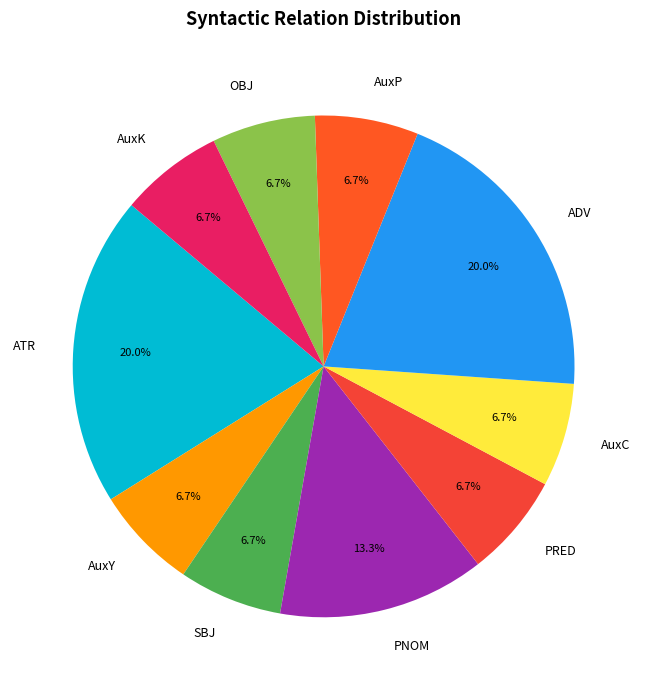

Is there a majority slice in this chart?

No